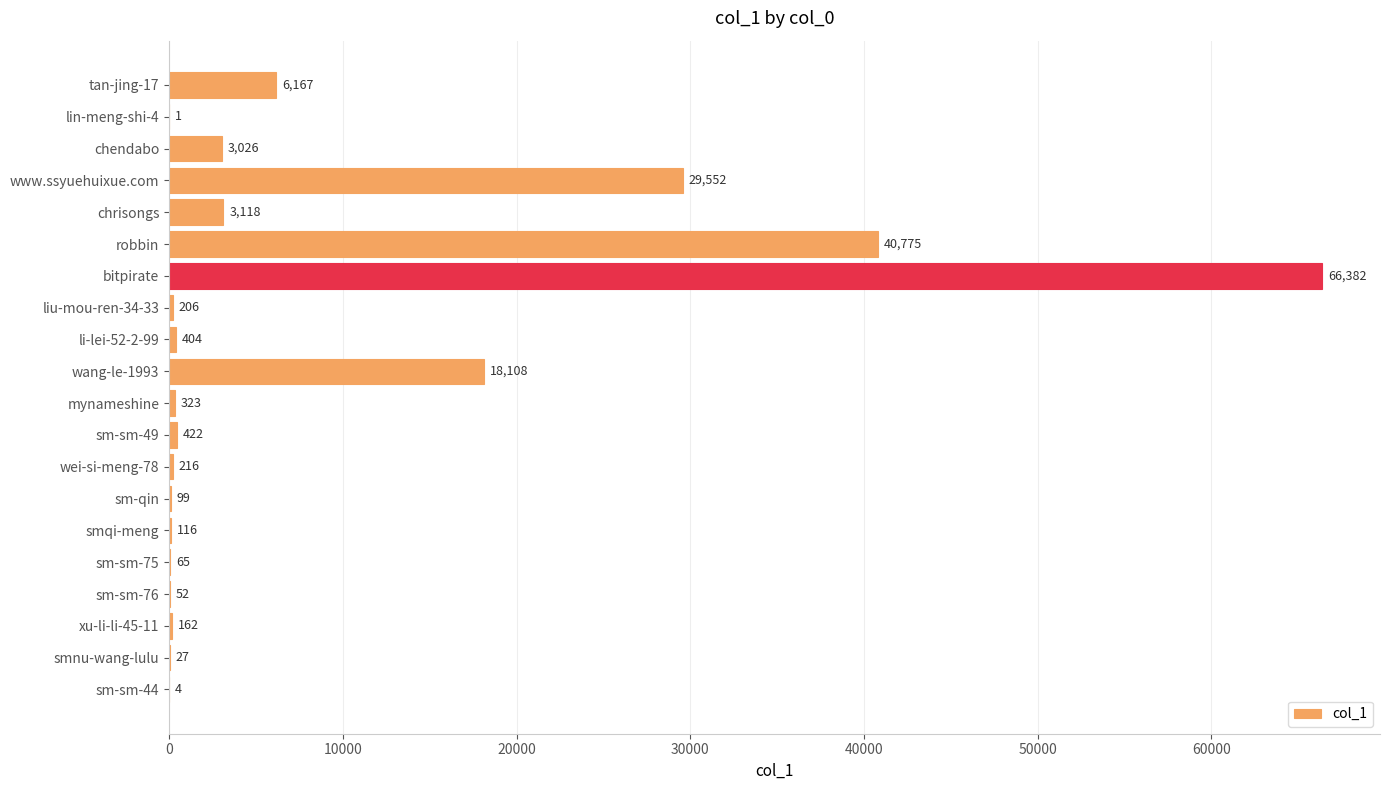

The value at xu-li-li-45-11 is 162. True or false?

True